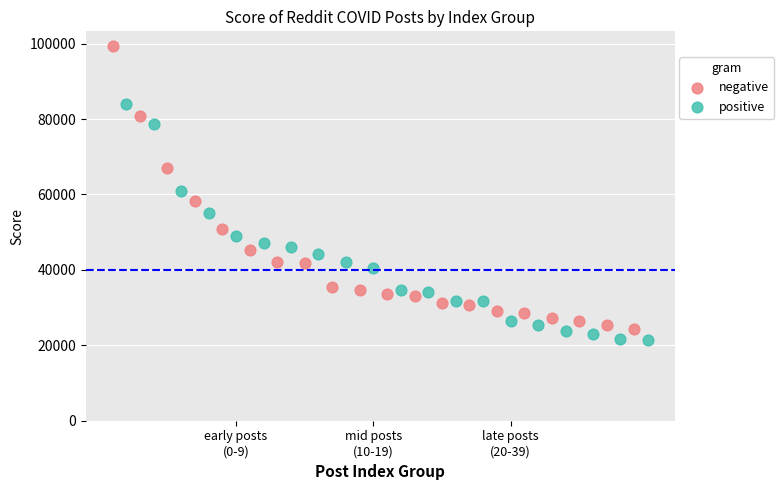

Which series has the widest spread of Y values?

negative